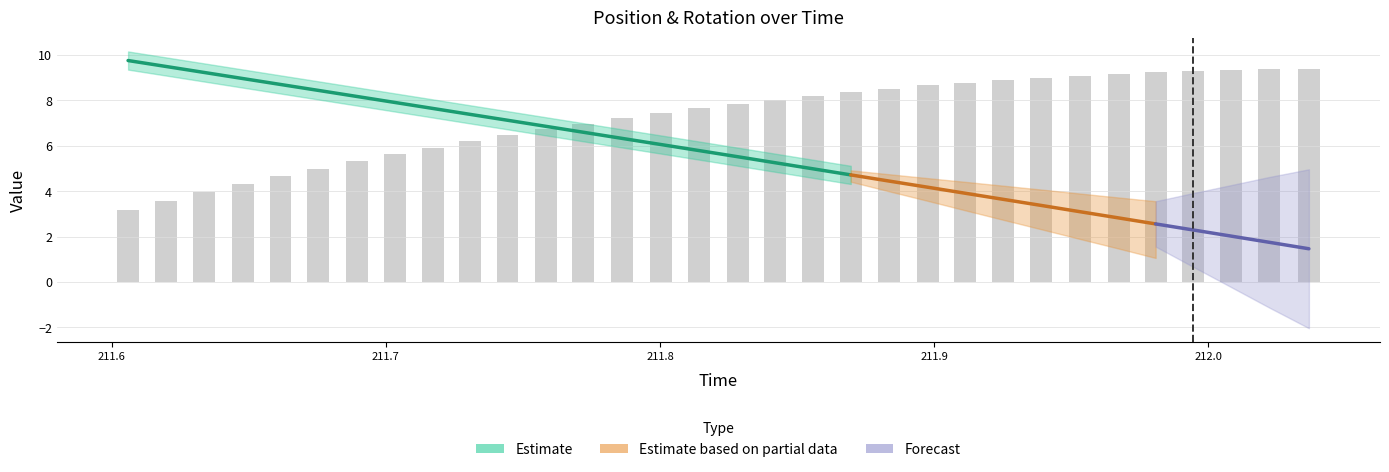

Count the number of categories in the chart.

32